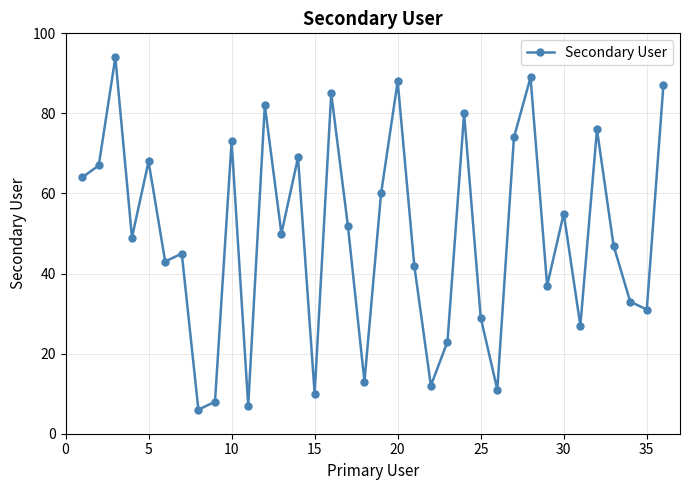

What is the difference between the maximum and second lowest values?

87